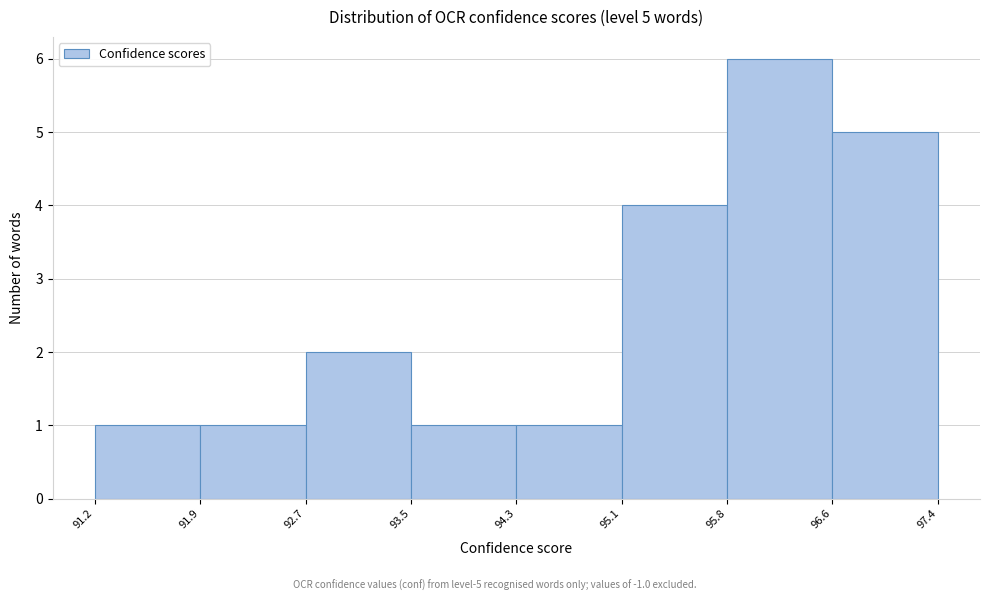

Which range on the x-axis has the tallest bar?

95.8 to 96.6